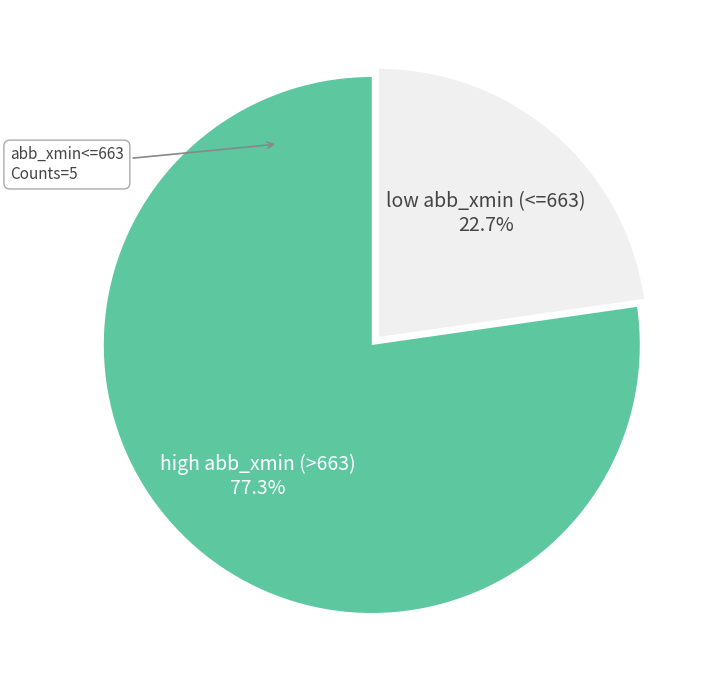

What is the largest slice in the pie chart?

high abb_xmin (>663)